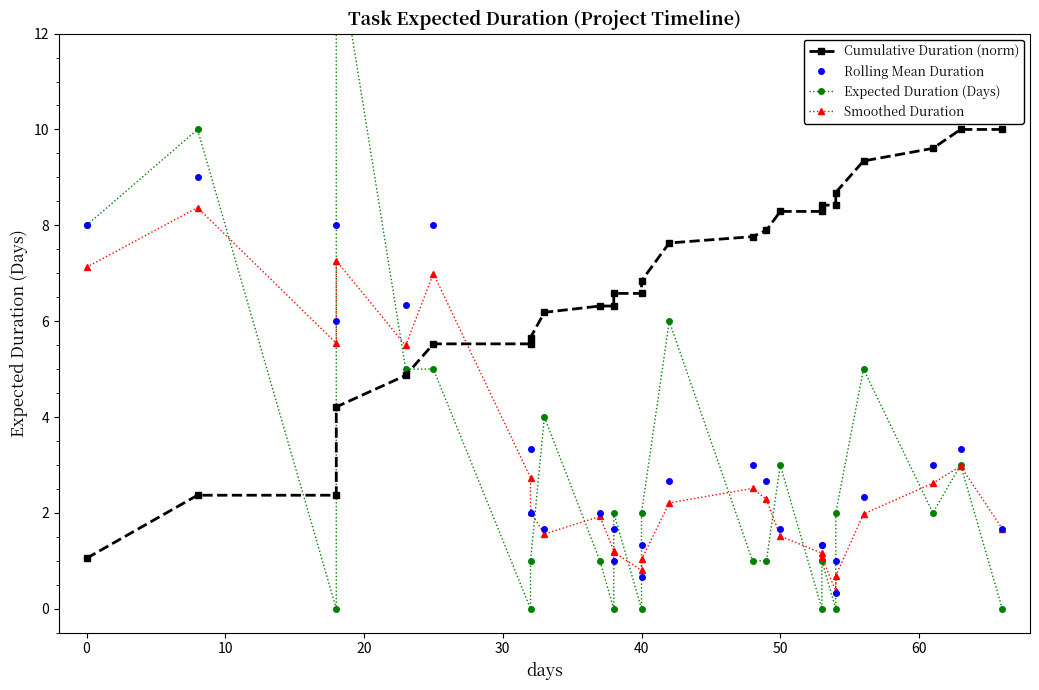

How many interior local valleys does the Smoothed Duration series have?

5